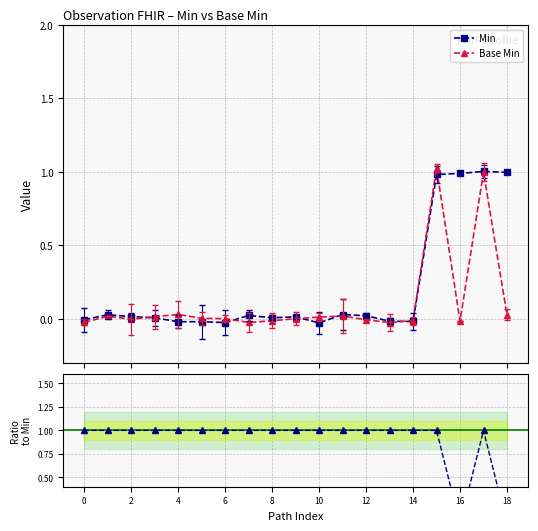

True or false: Min has more than 2 points higher than both neighbors.

True